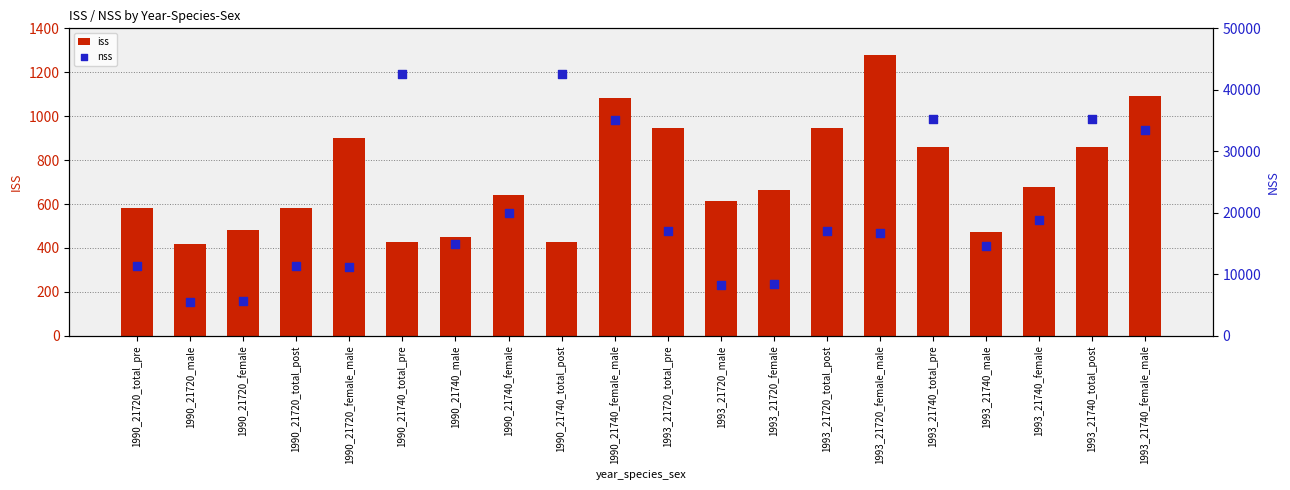

What are all the series names shown in the legend?

iss, nss